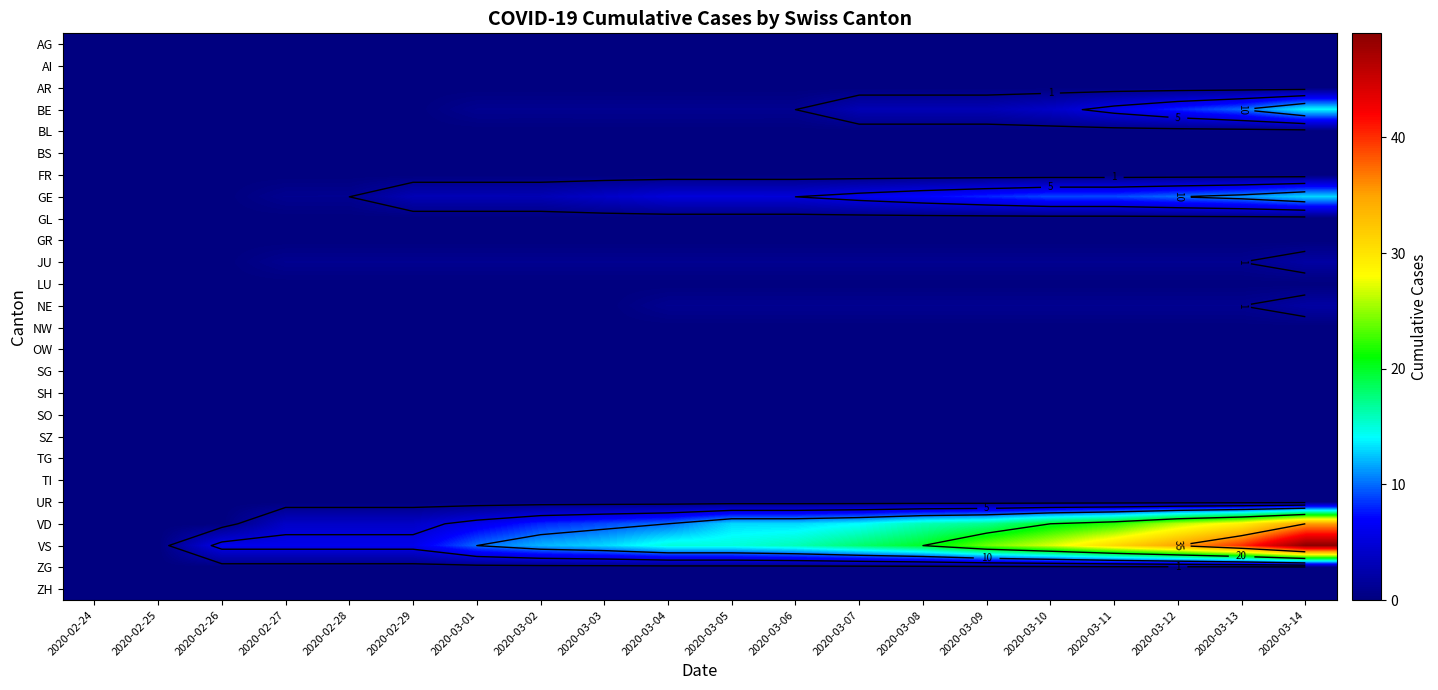

Is it true that AG equals 0 at 2020-02-29?

True